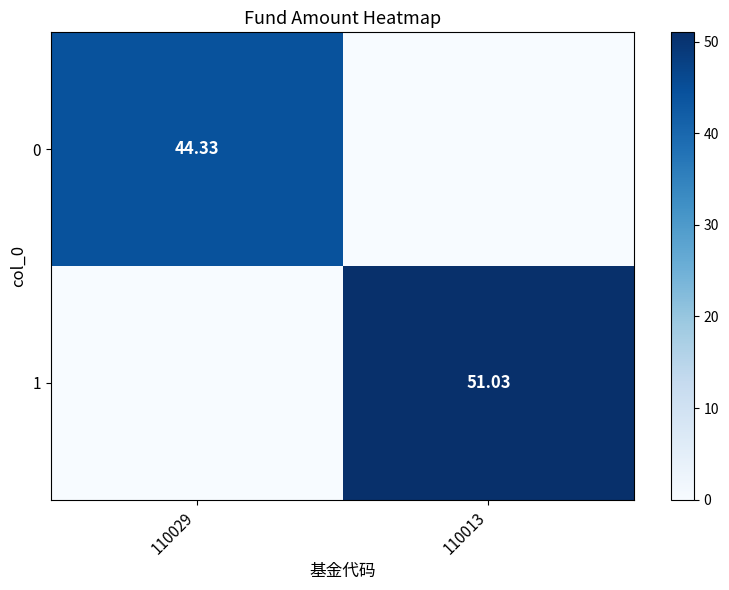

Which category has the highest value in the 1 series?

110013